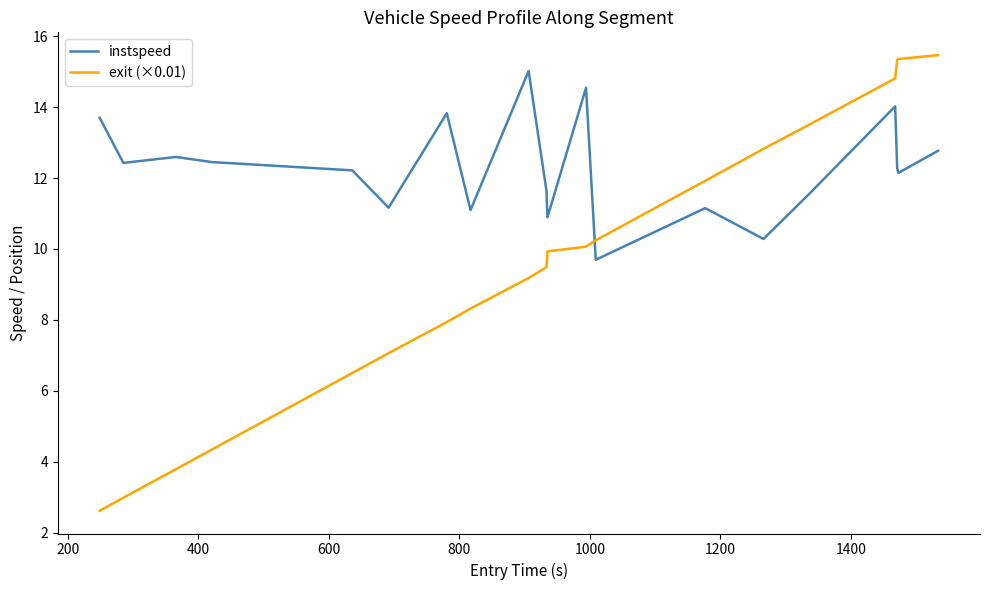

What is the smallest value displayed?

2.6